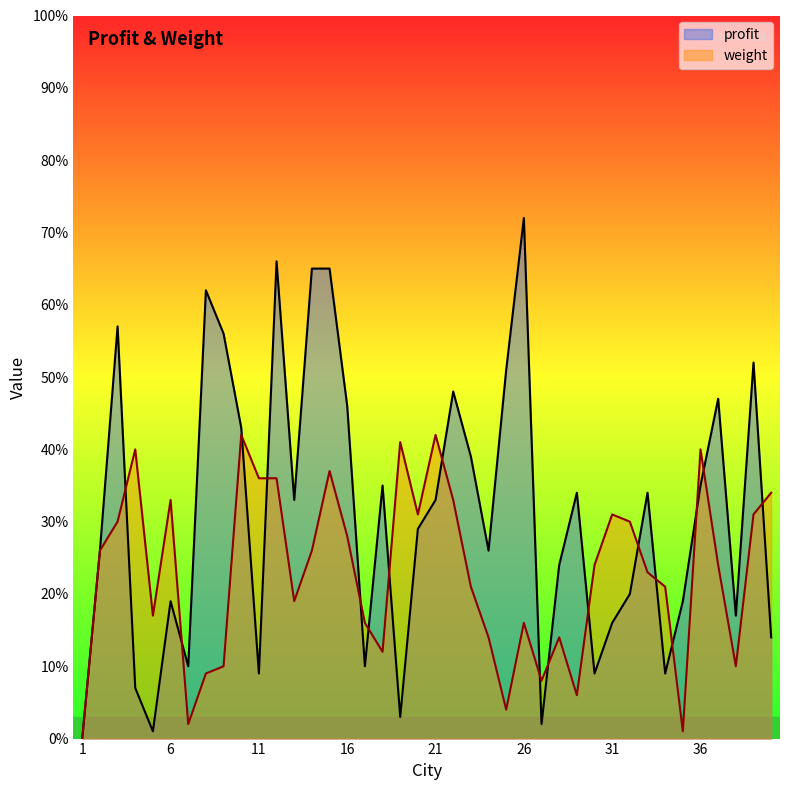

Between 29 and 31, which is larger?

29